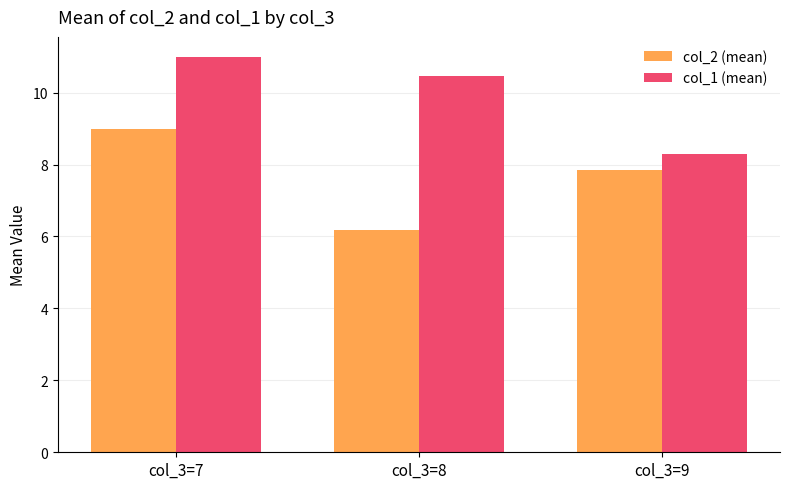

How many series are shown in this chart?

2